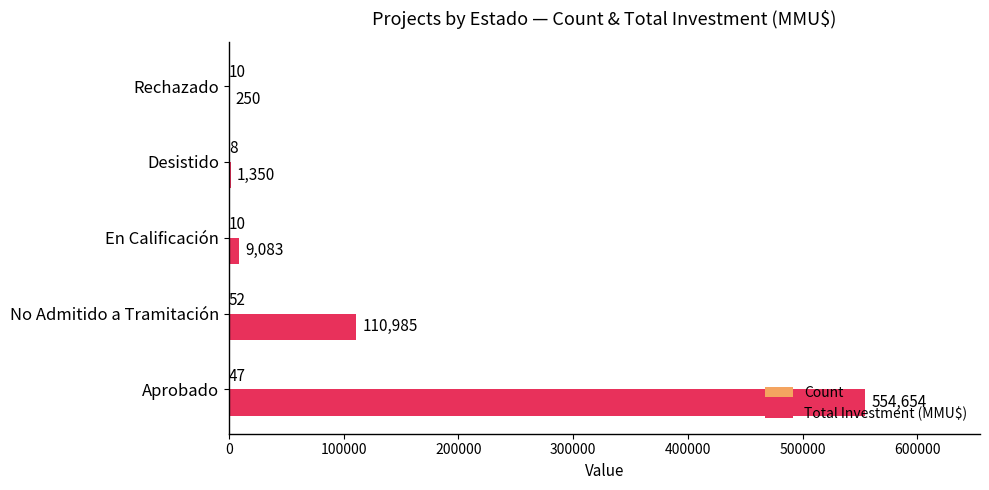

What is the approximate value of Total Investment (MMU$) at En Calificación?

9083